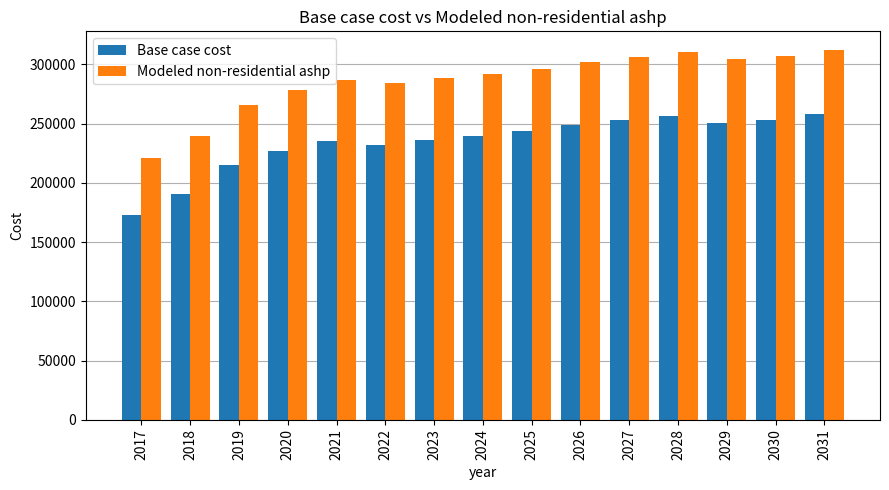

What is the sum of the Base case cost values at 2030 and 2020?

480315.6